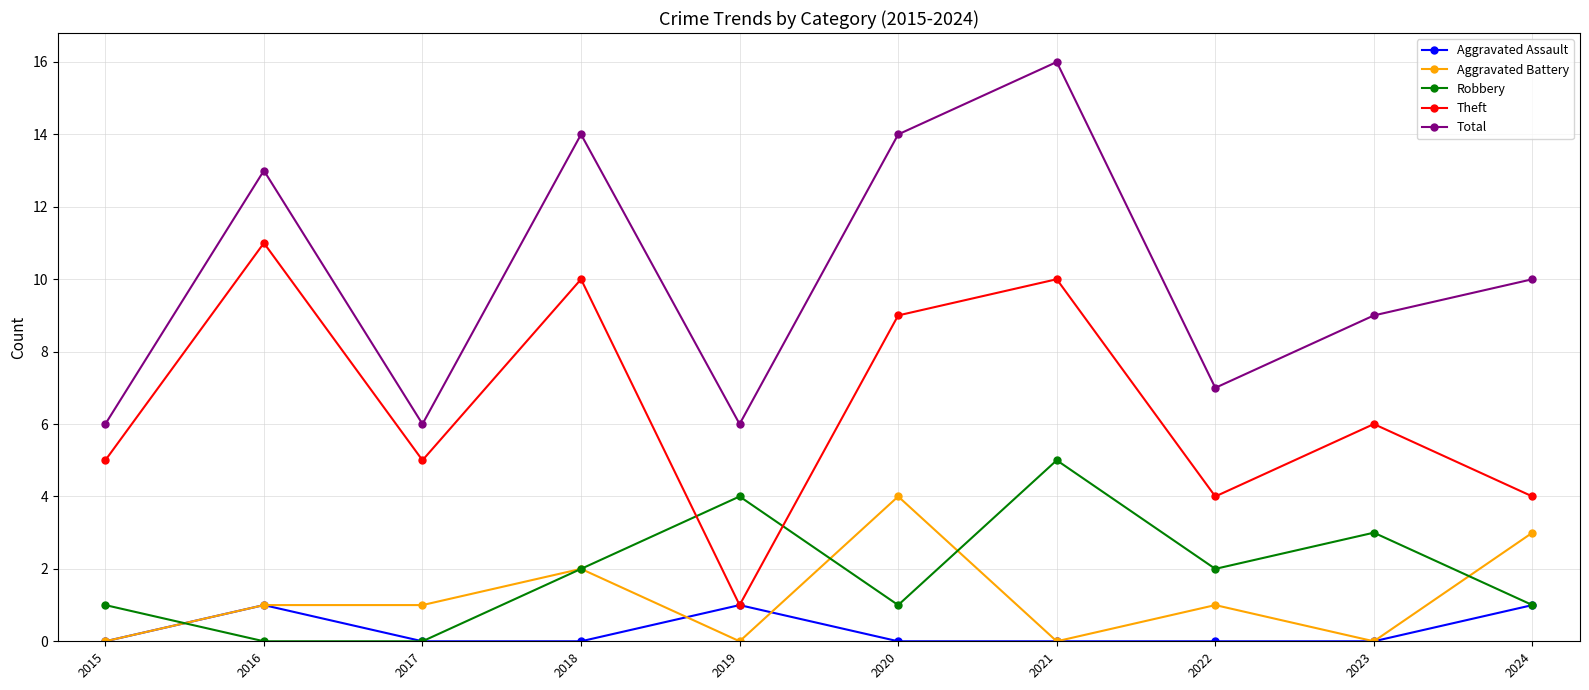

Where is Theft nearest to the value 6?

2023